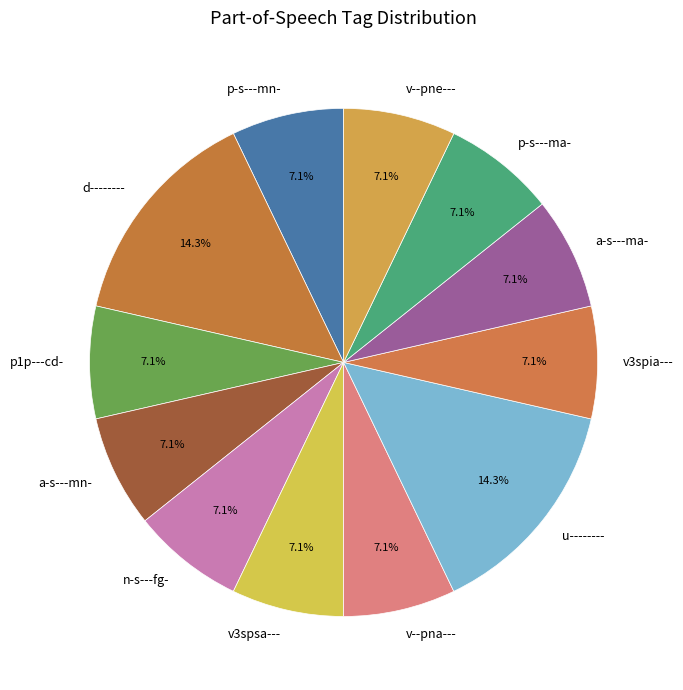

Is it true that p1p---cd- is 7% of the pie?

True